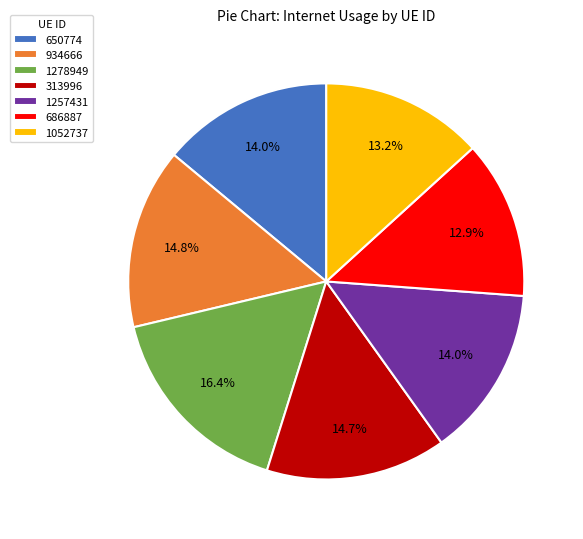

Which has a higher value, 686887 or 1257431?

1257431